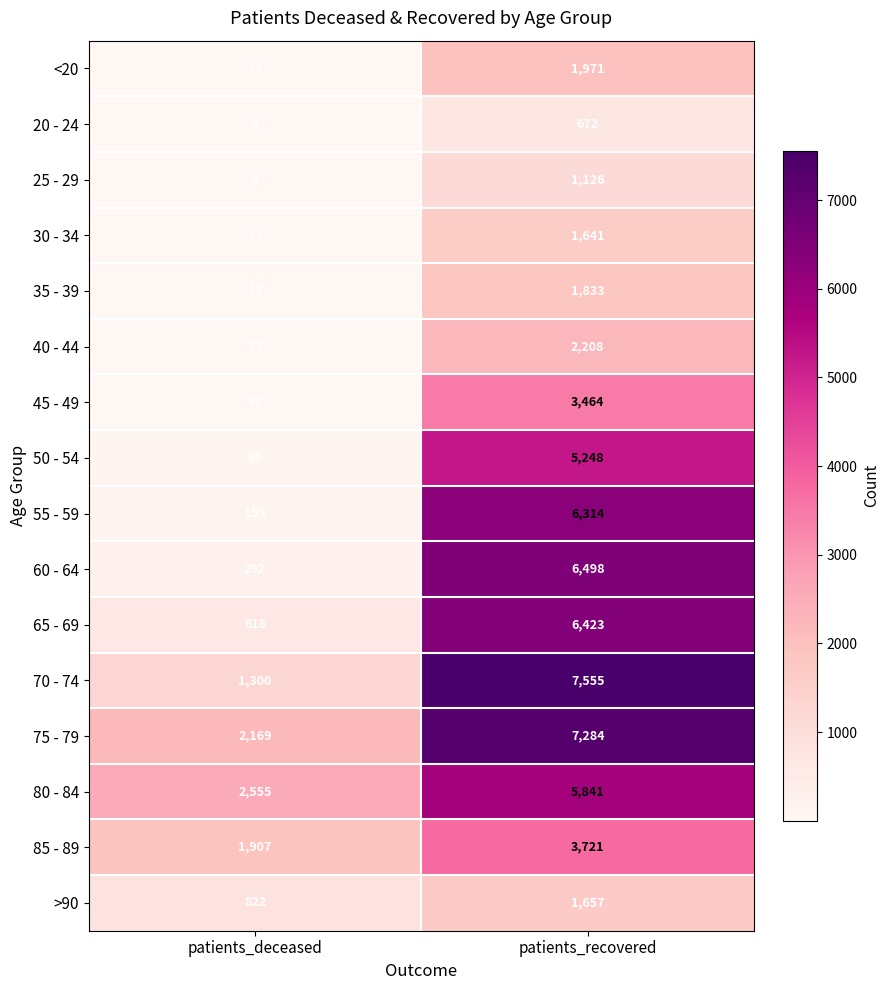

List the labels in order of 40 - 44 value, smallest first.

patients_deceased, patients_recovered